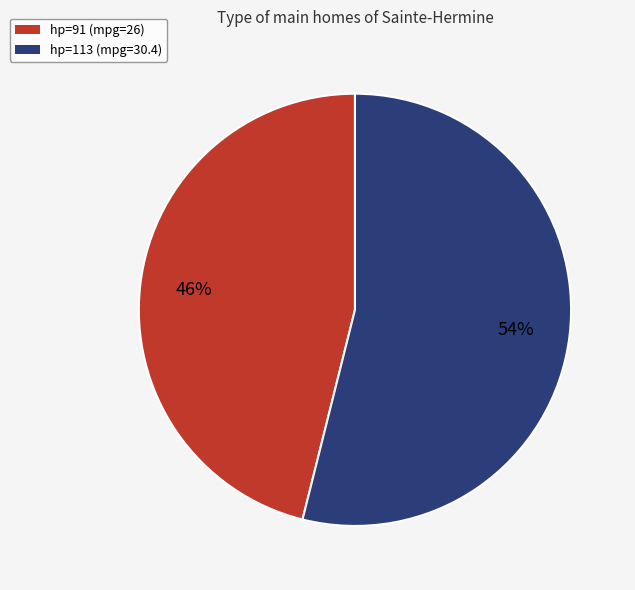

Do hp=113 and hp=91 together represent more than half of the pie?

Yes